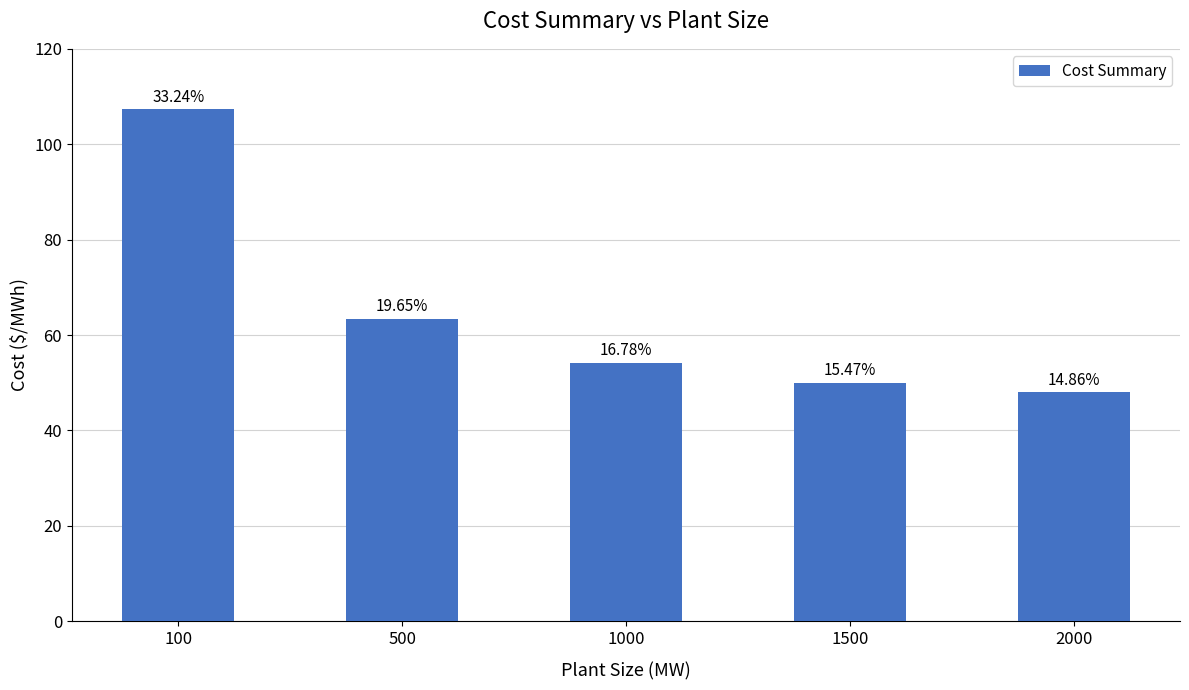

Reading left to right, what are all the values shown in this chart?

100=107.3	500=63.4	1000=54.2	1500=50.0	2000=48.0